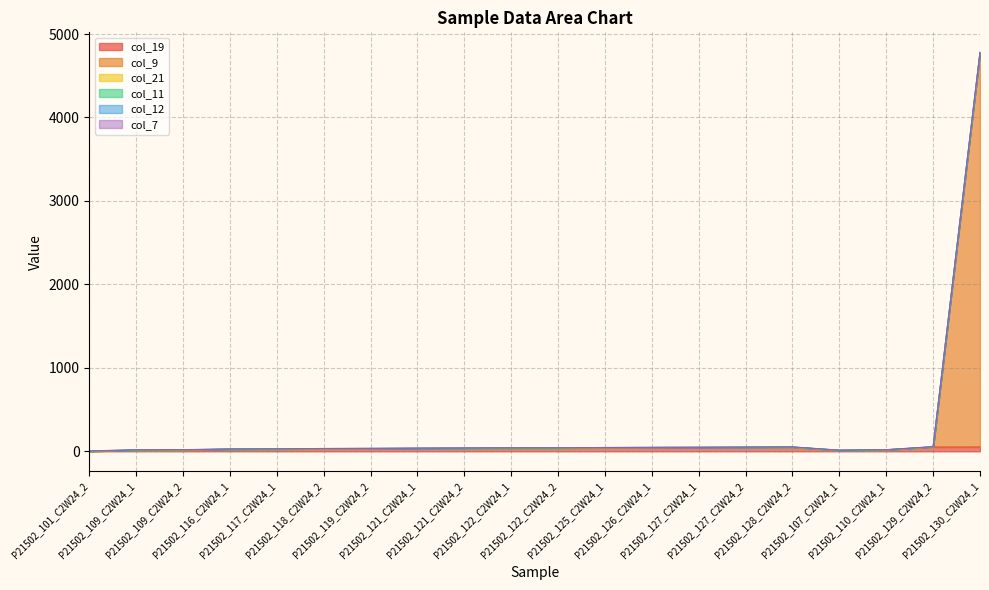

How many lines are shown in the chart?

6